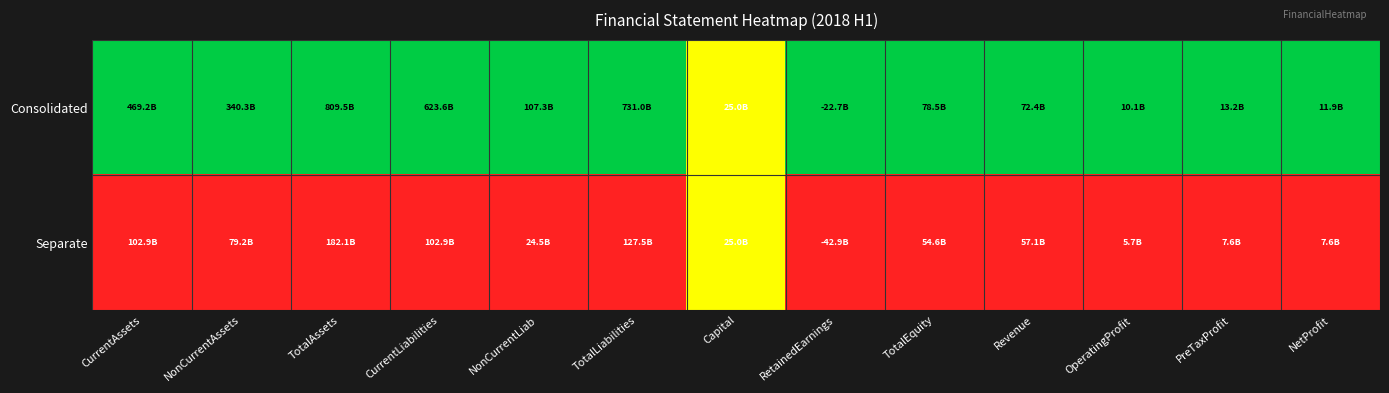

Which series has the widest spread of values?

Consolidated